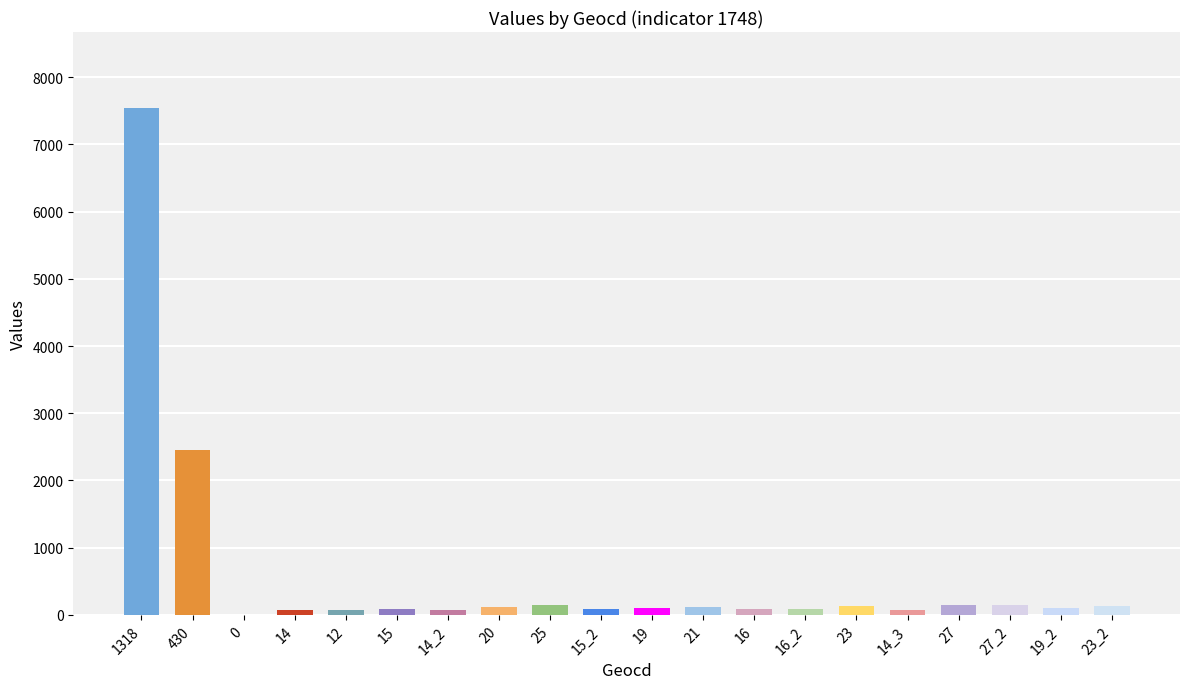

Are the bars horizontal?

No